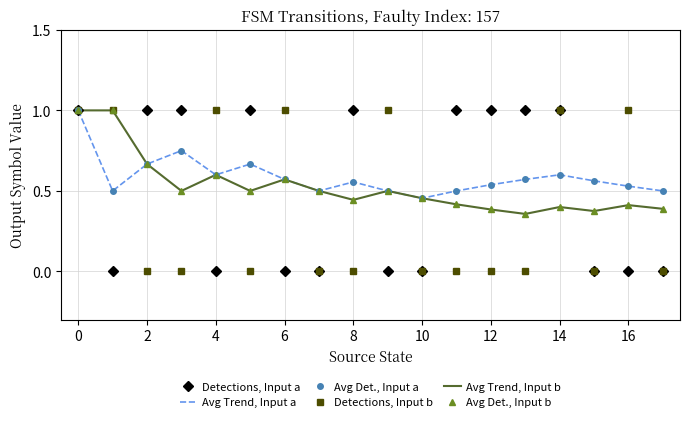

Where is Avg Det., Input b nearest to the value 0?

13